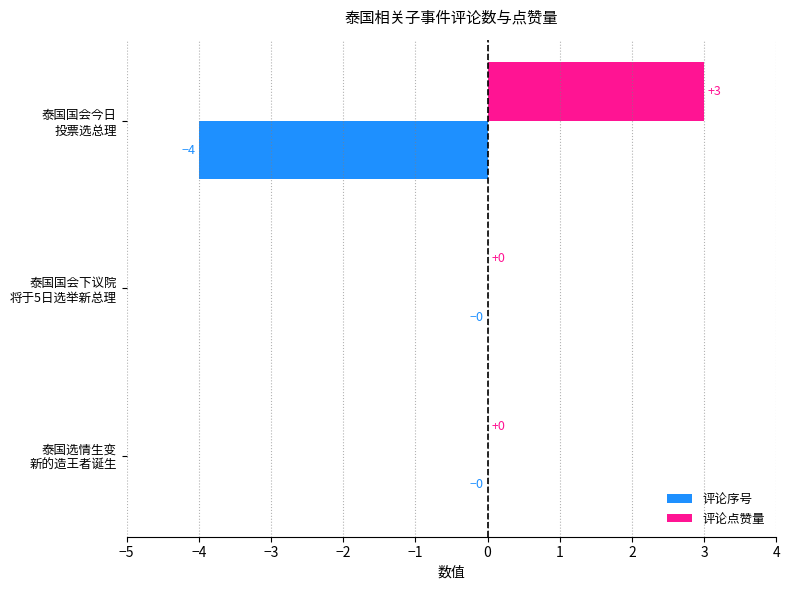

What is the sum of all 评论序号 values?

-4